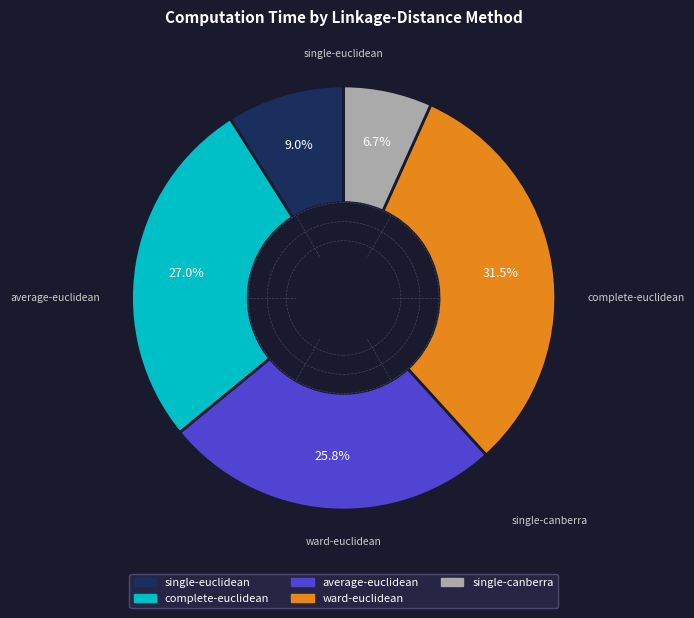

Is there a majority slice in this chart?

No